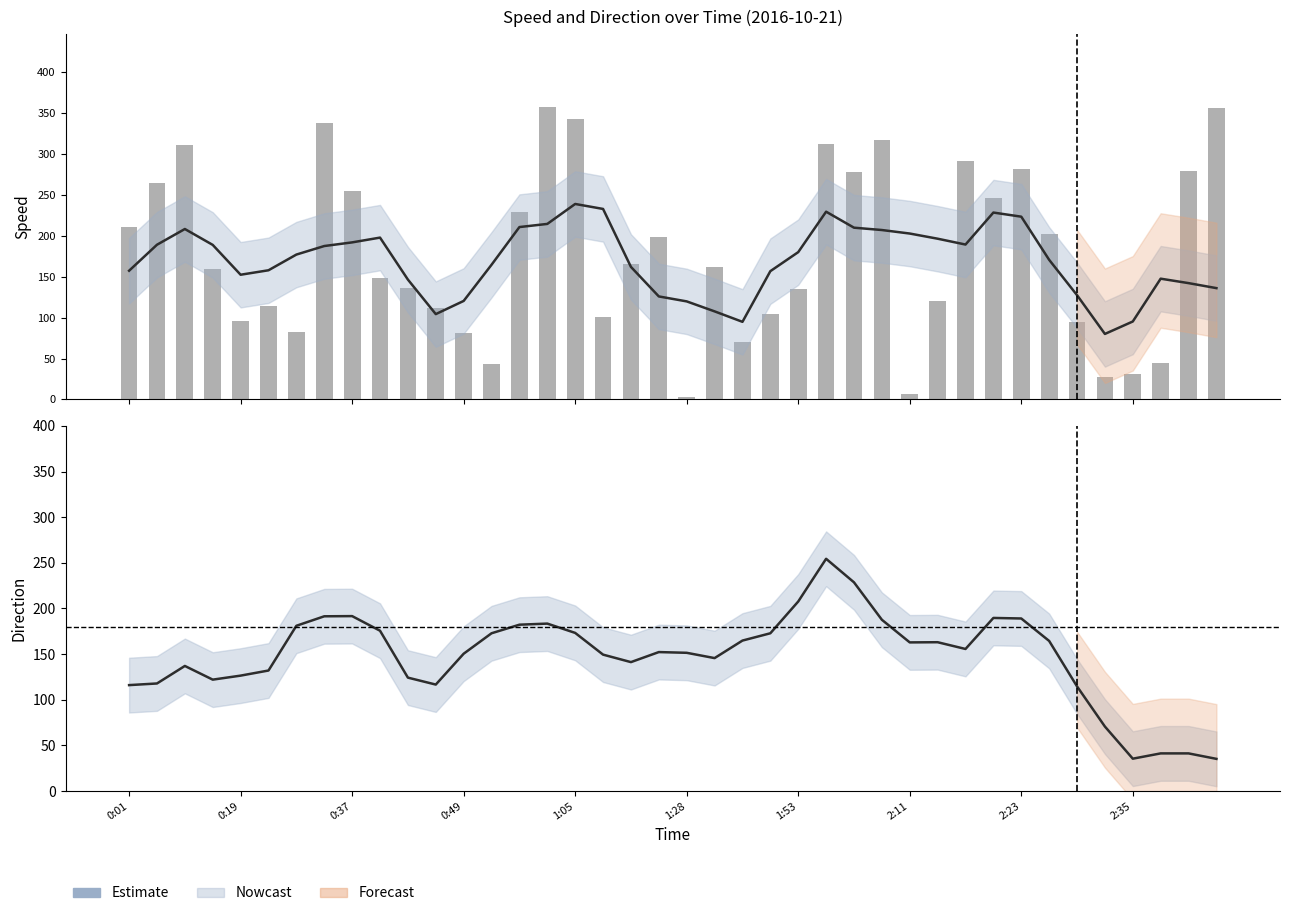

True or false: the data shows 195.2 at 2:08.

False